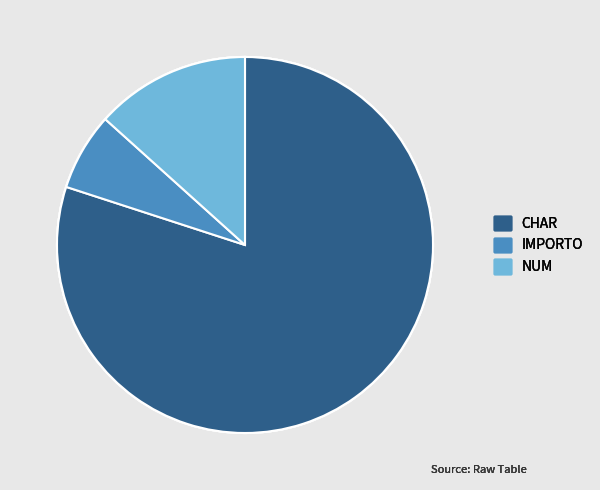

Rank the categories by value from lowest to highest.

IMPORTO, NUM, CHAR